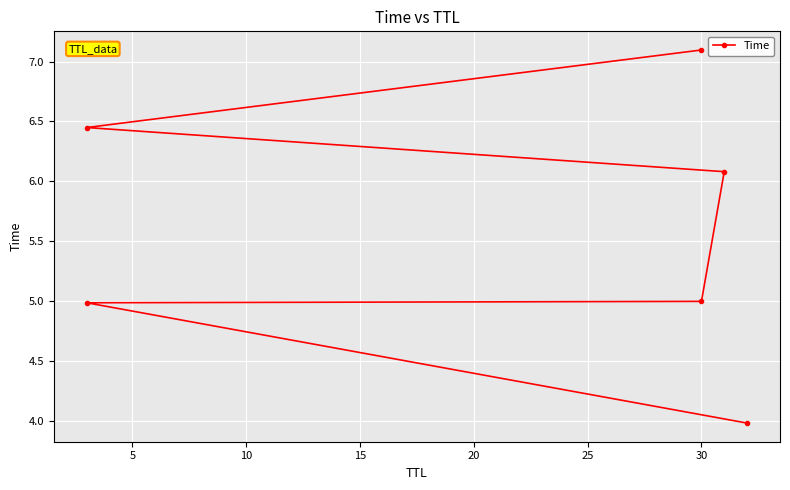

The value at 25 is 11.9. True or false?

False